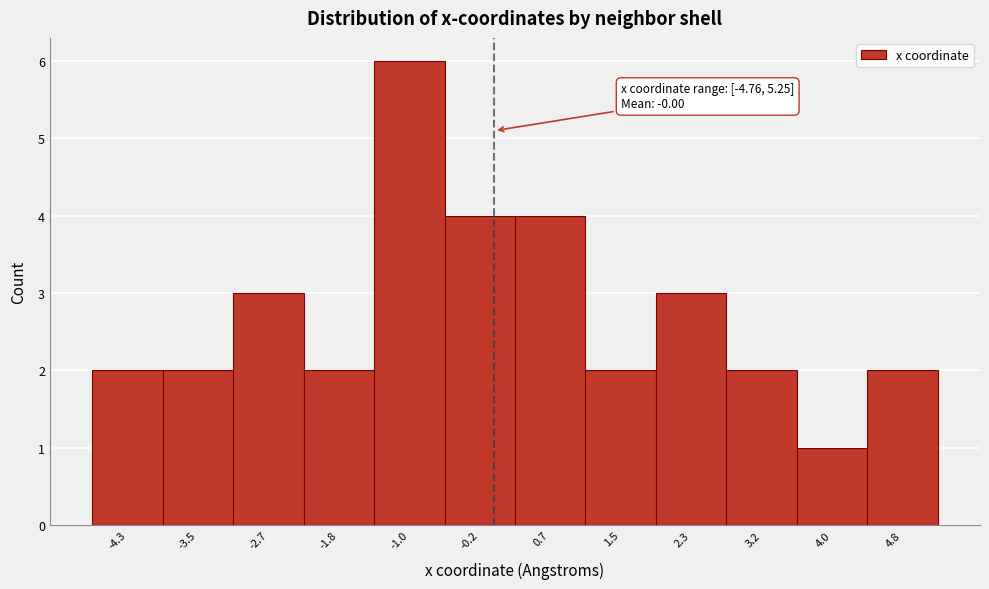

Which range on the x-axis has the tallest bar?

-1.4 to -0.6